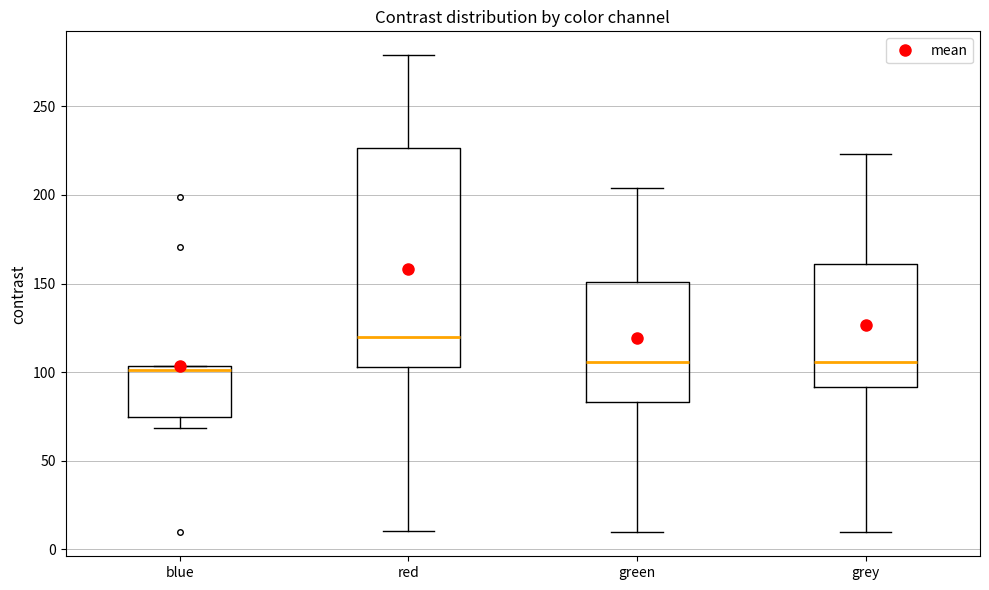

Reading left to right, read every box against the y-axis: the position of its median line, the range the box covers, and the ends of its whiskers. The values are not printed on the chart, so give them approximately, as read against the axis.

blue: median 100, box 75 to 105, whiskers 70 to 105
red: median 120, box 105 to 225, whiskers 10 to 280
green: median 105, box 85 to 150, whiskers 10 to 205
grey: median 105, box 90 to 160, whiskers 10 to 225